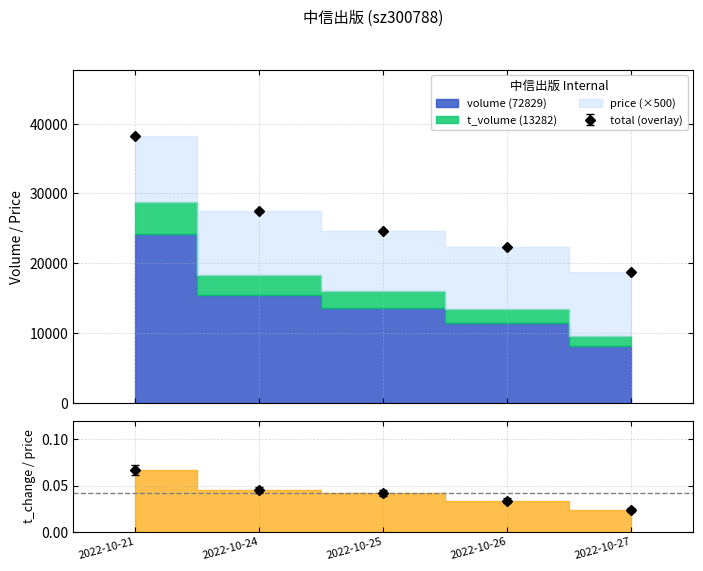

At how many categories does at least one series exceed 28485?

1